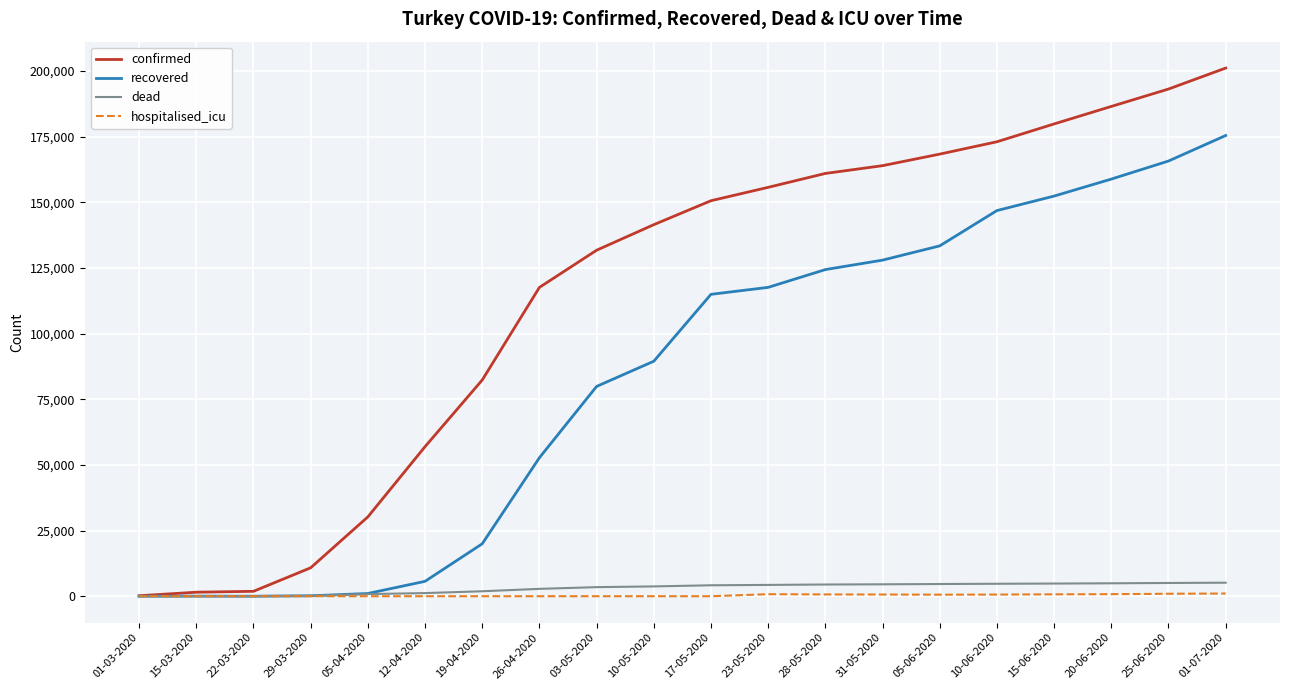

Which series has the largest total across all categories?

confirmed